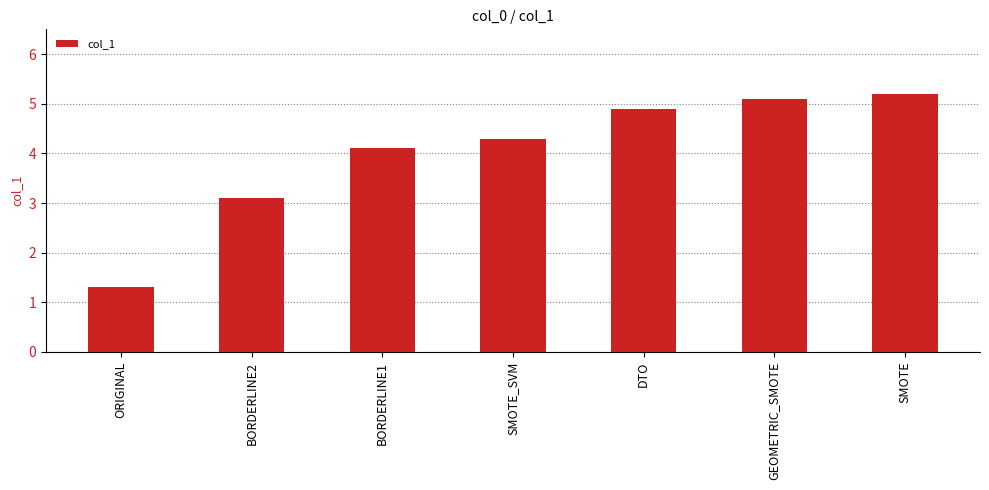

Reading left to right, list all the values displayed in this chart.

ORIGINAL=1.3	BORDERLINE2=3.1	BORDERLINE1=4.1	SMOTE_SVM=4.3	DTO=4.9	GEOMETRIC_SMOTE=5.1	SMOTE=5.2